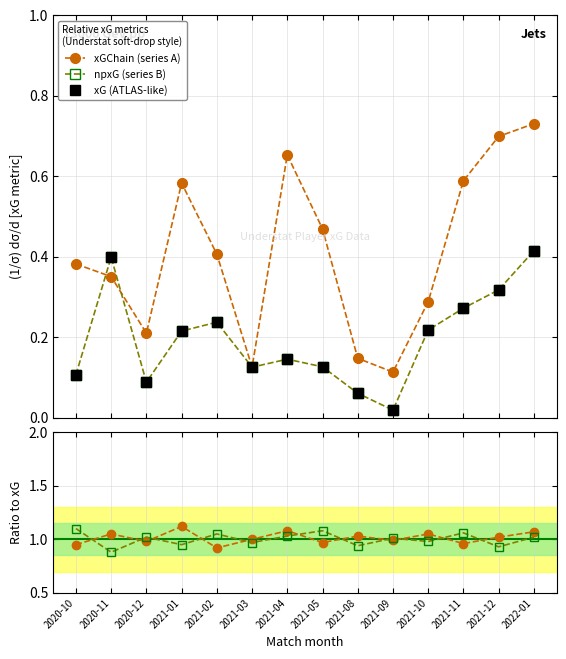

What is the greatest value displayed?

1.1